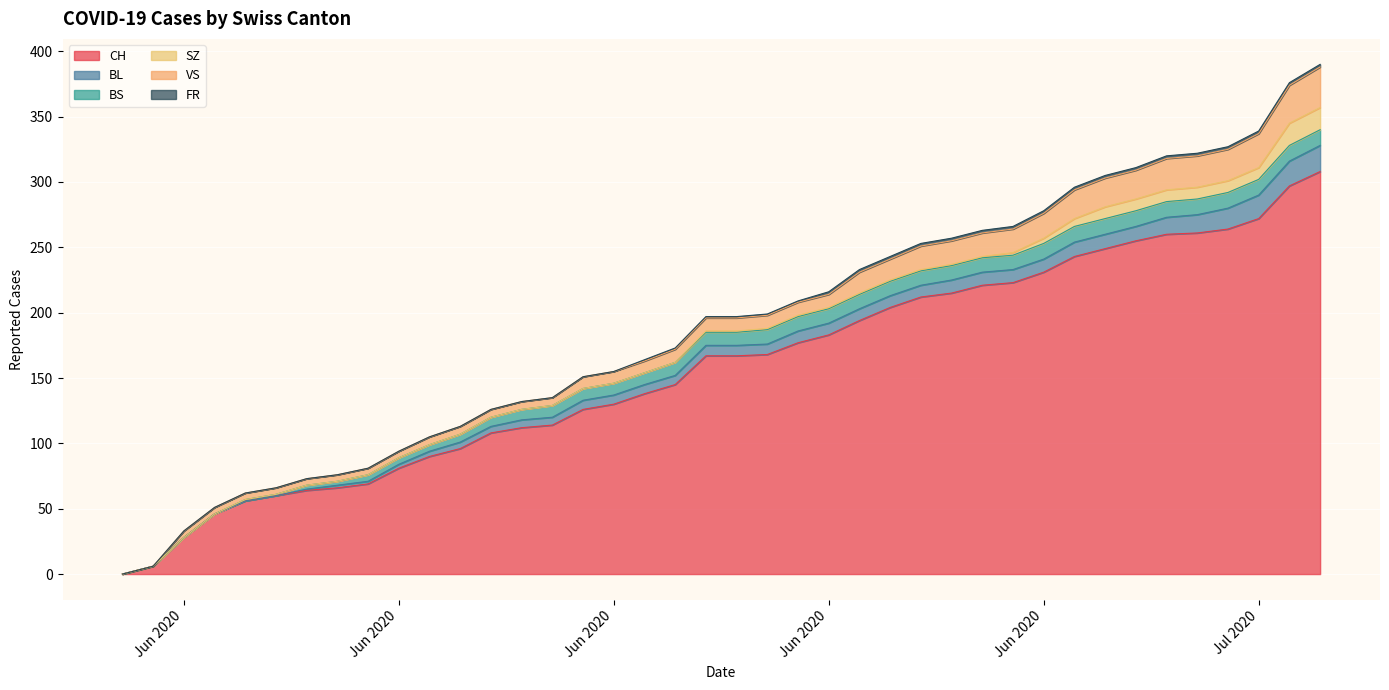

At how many categories does at least one series exceed 261?

4